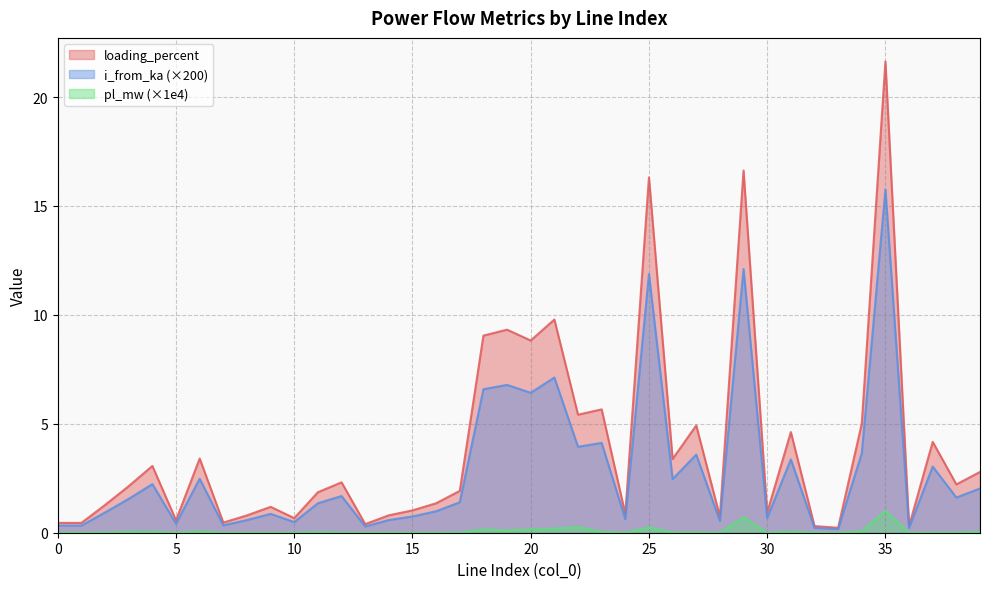

At which category is the sum across all series the highest?

35